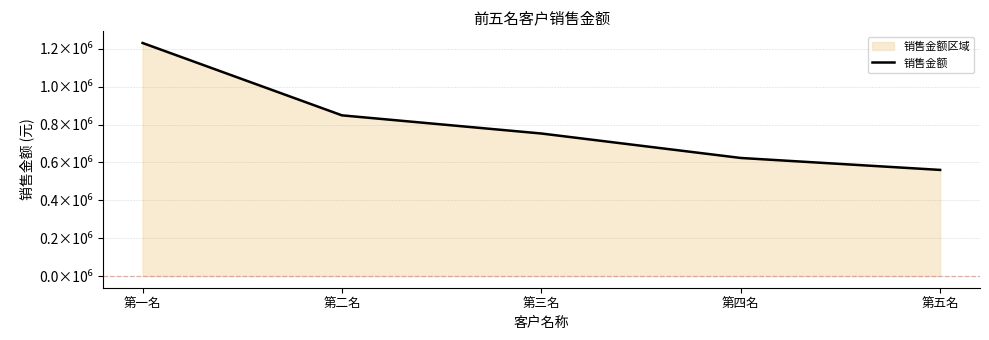

Which category has the highest value across all series?

第一名